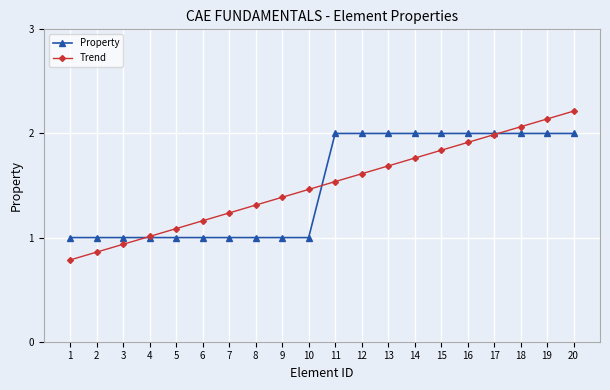

Does the chart display data point markers on the line(s)?

Yes